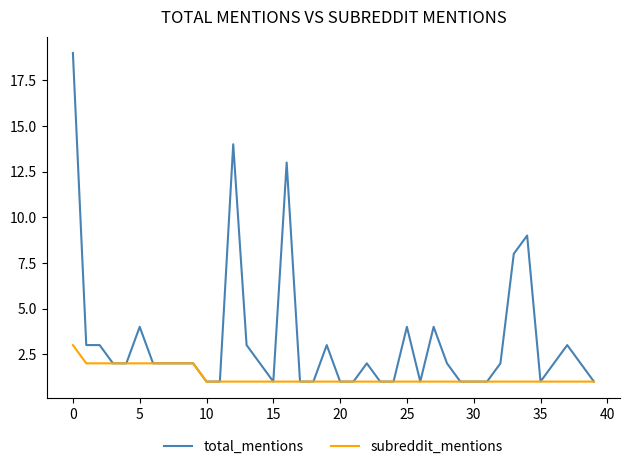

What is the maximum value for subreddit_mentions?

3